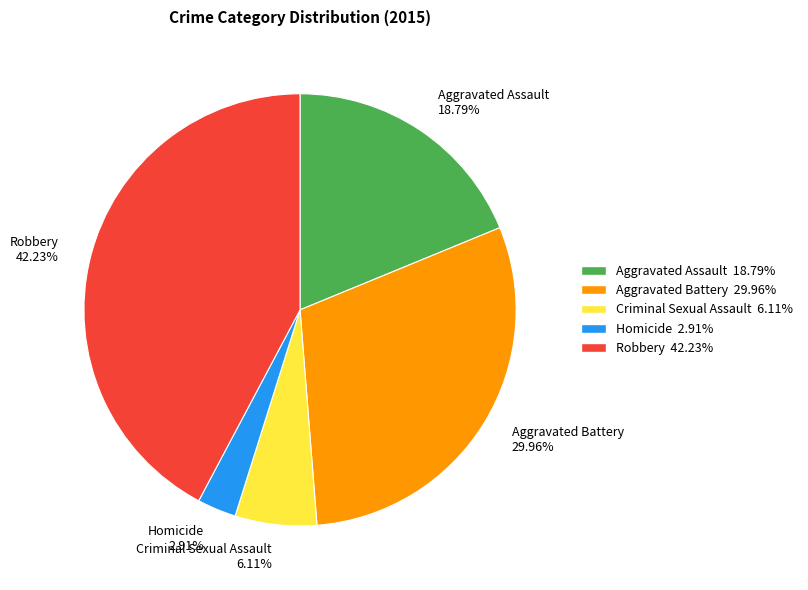

Combined, what portion of the pie is Homicide and Aggravated Assault?

21.7%